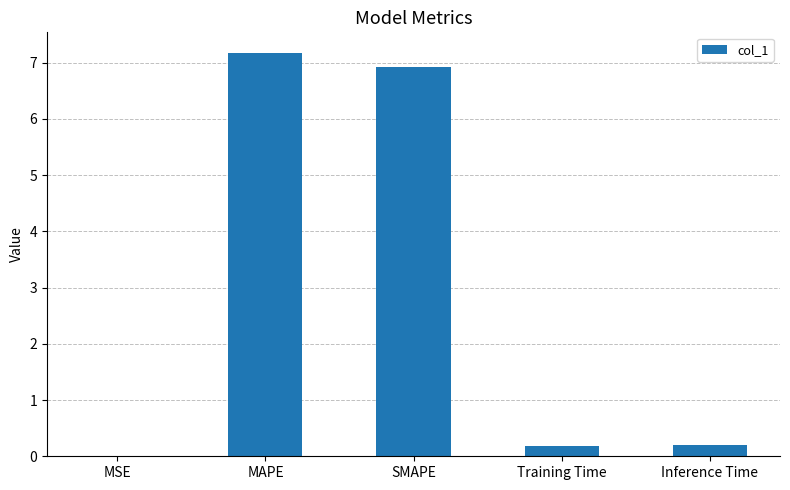

Read the value at SMAPE.

6.9